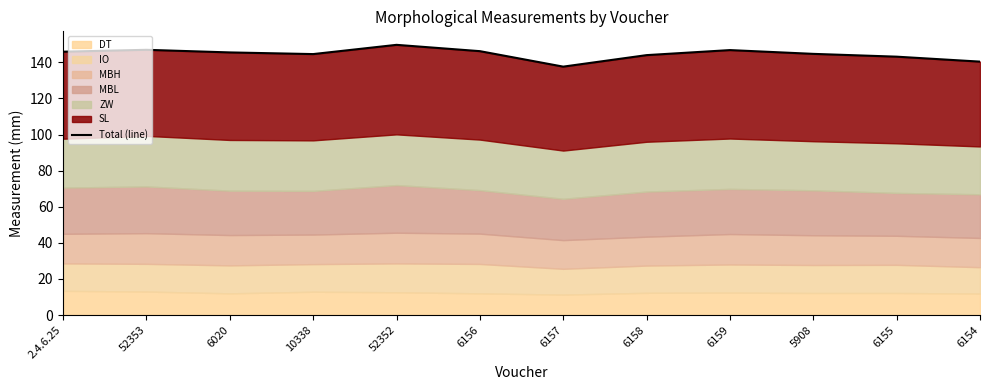

At which label is the value closest to 143?

6155